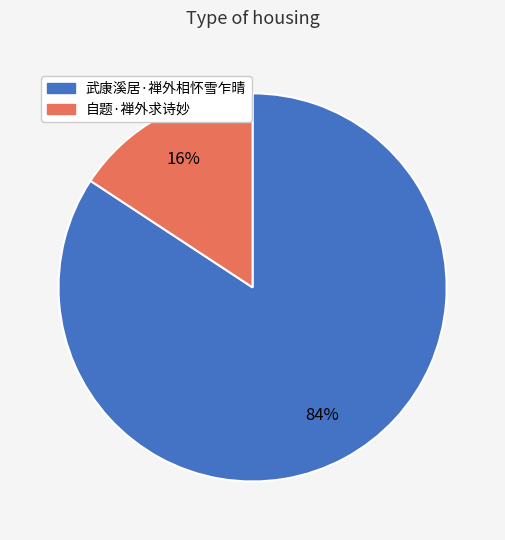

Do 自题·禅外求诗妙 and 武康溪居·禅外相怀雪乍晴 together represent more than half of the pie?

Yes